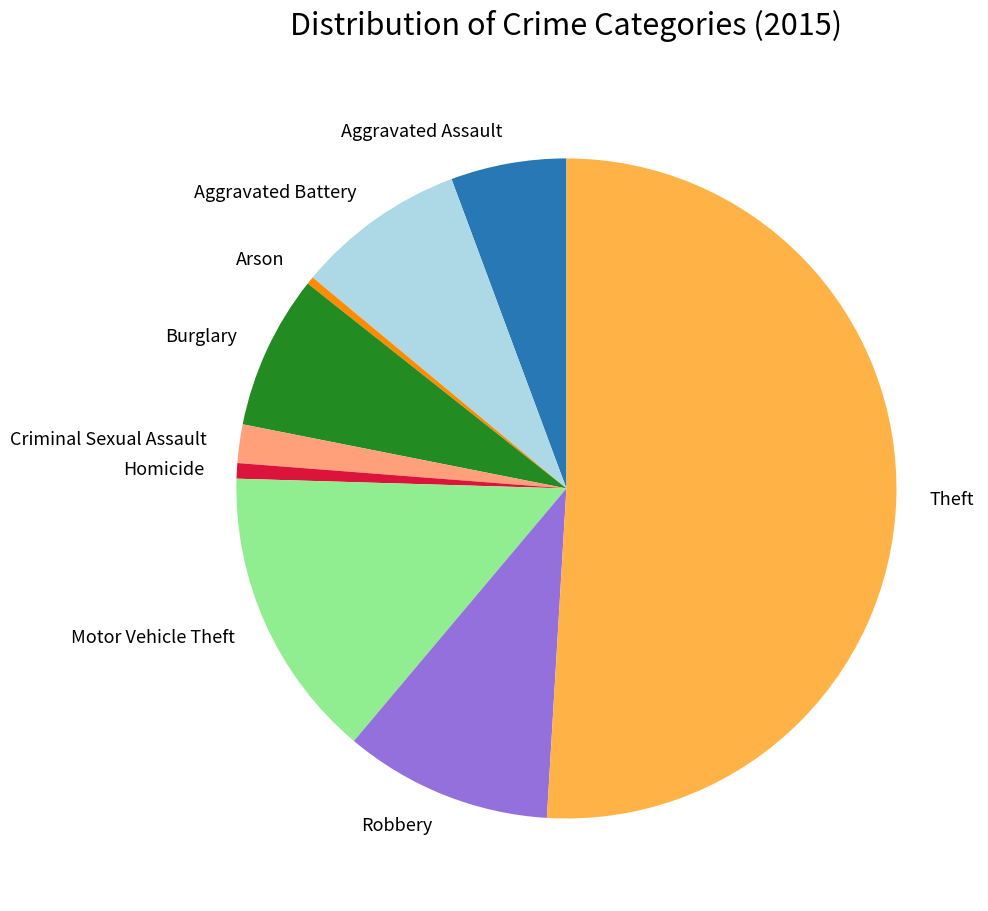

Which category accounts for the majority?

Theft